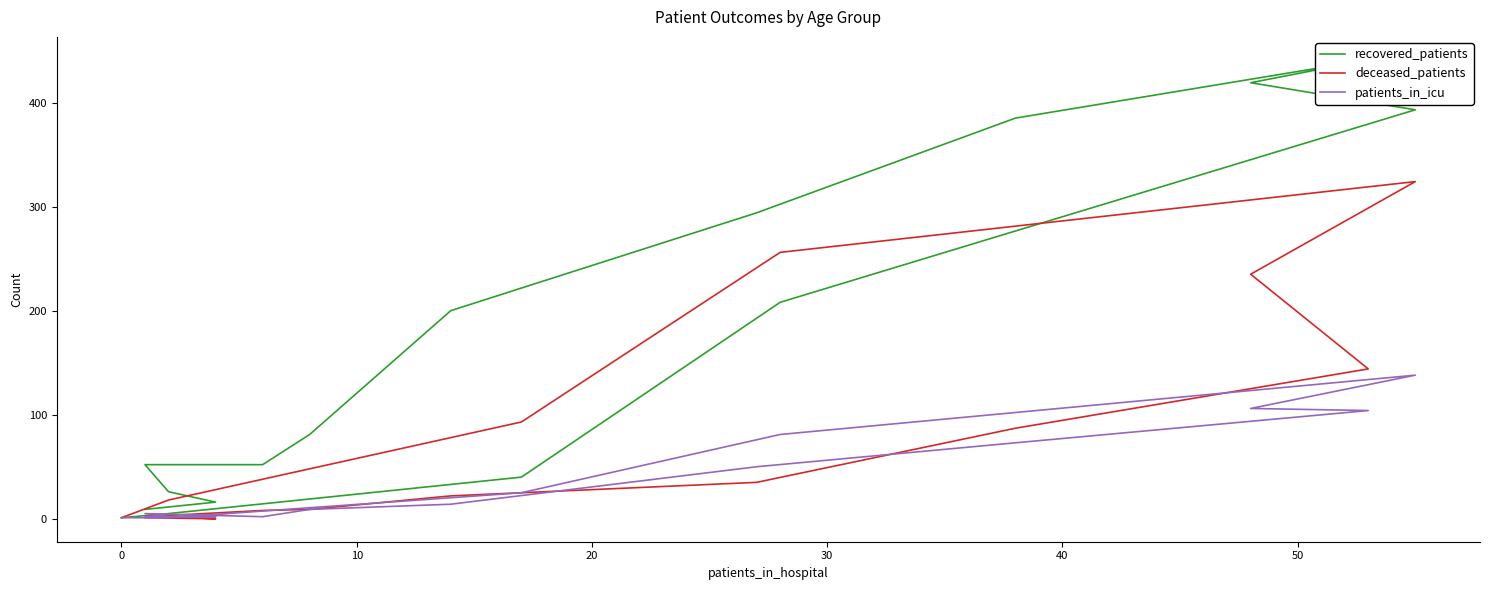

How many categories are shown in the chart?

16